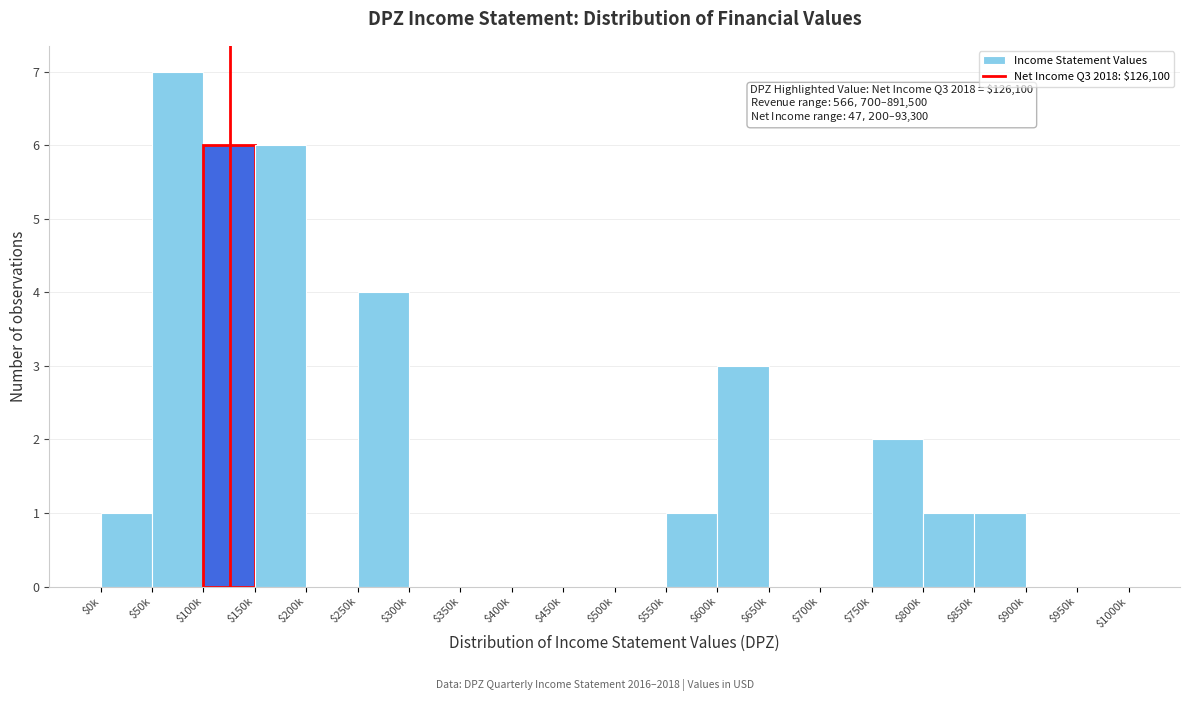

The chart shows a value of 5 at $500k. True or false?

False